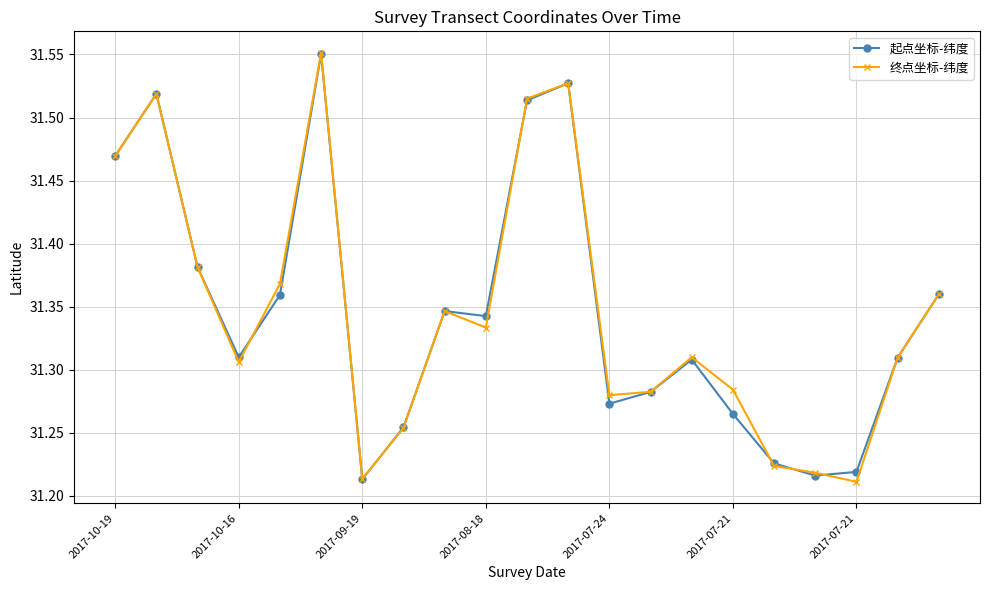

True or false: 终点坐标-纬度 has more than 1 interior local peaks.

True